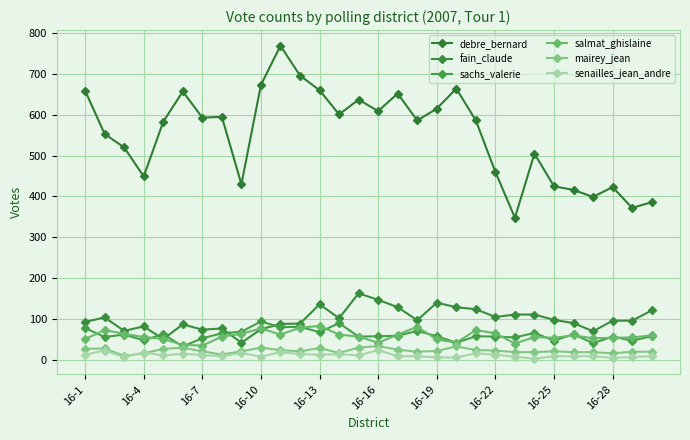

How many categories are shown in the chart?

30